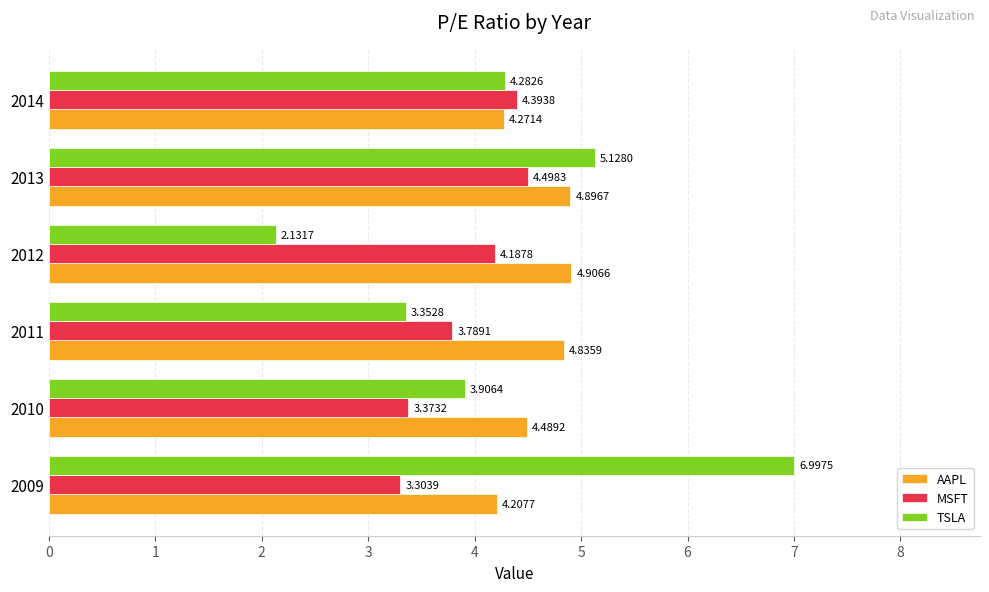

Rank the series by their average value, from highest to lowest.

AAPL, TSLA, MSFT